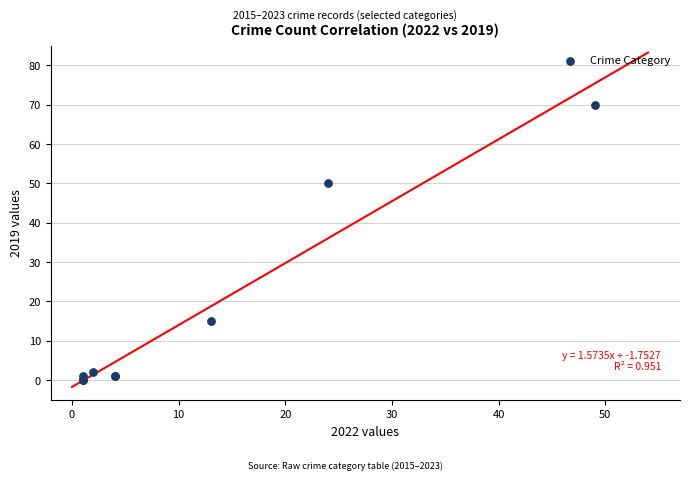

What Y value in the scatter plot is closest to 35?

50